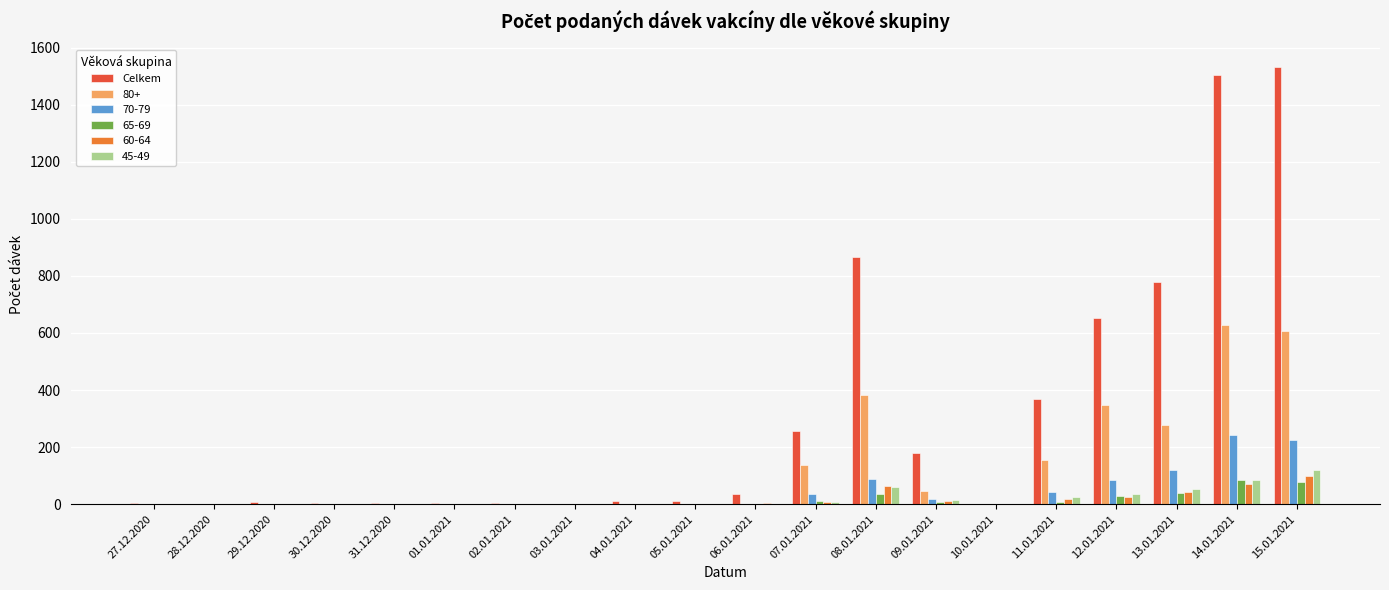

Is the value of Celkem at 07.01.2021 greater than the value of 65-69 at 13.01.2021?

Yes